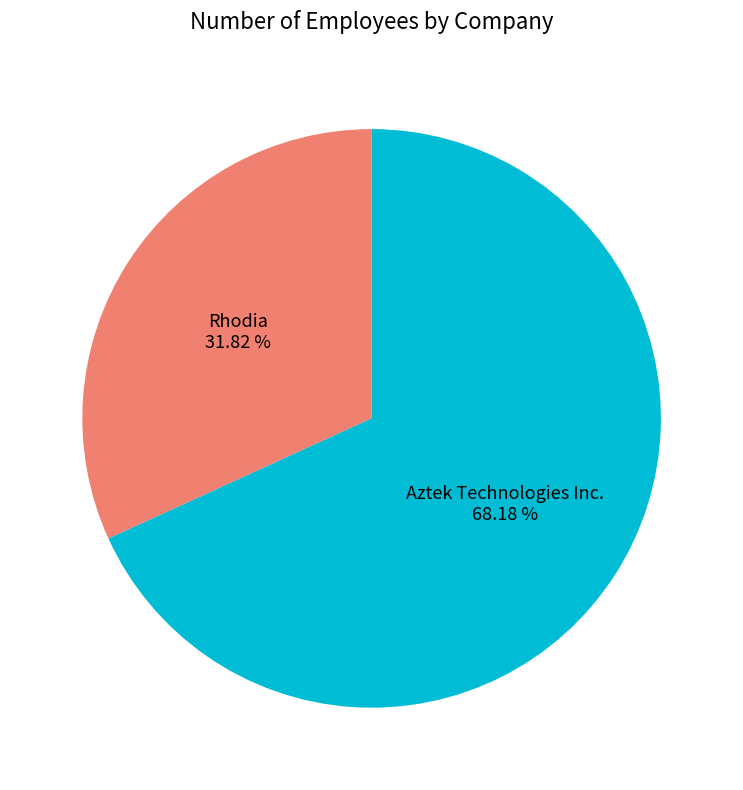

Rank the categories by value from lowest to highest.

Rhodia, Aztek Technologies Inc.